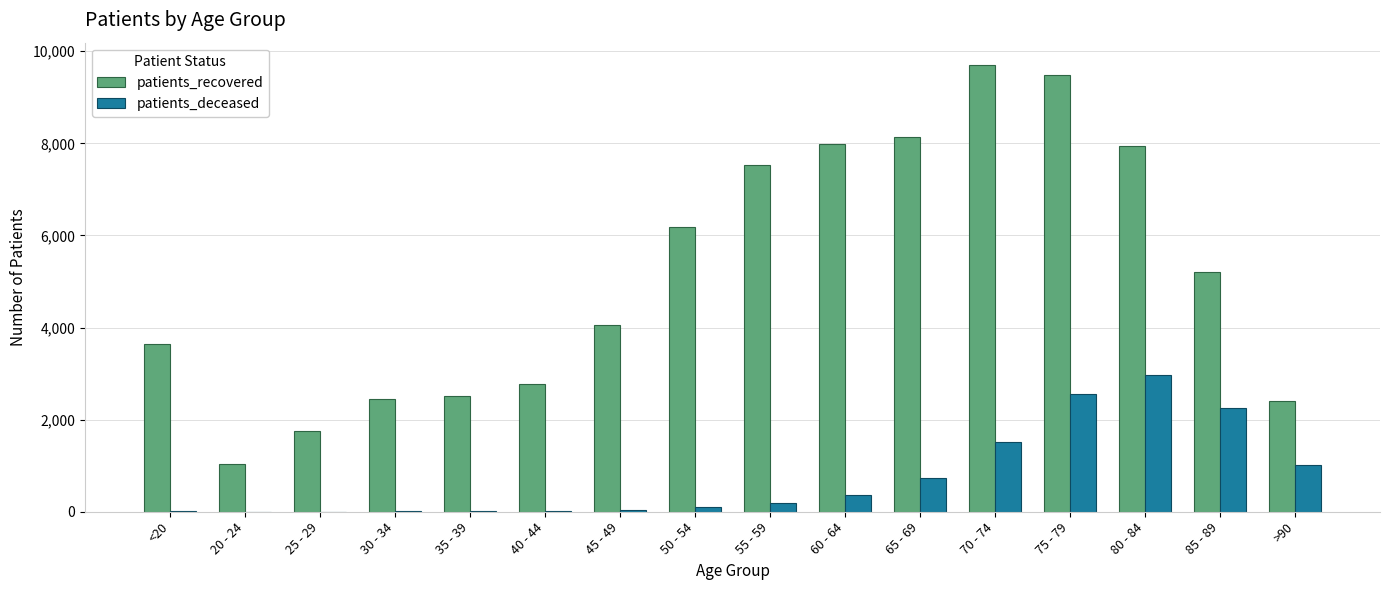

At which label is patients_recovered closest to 5369?

85 - 89